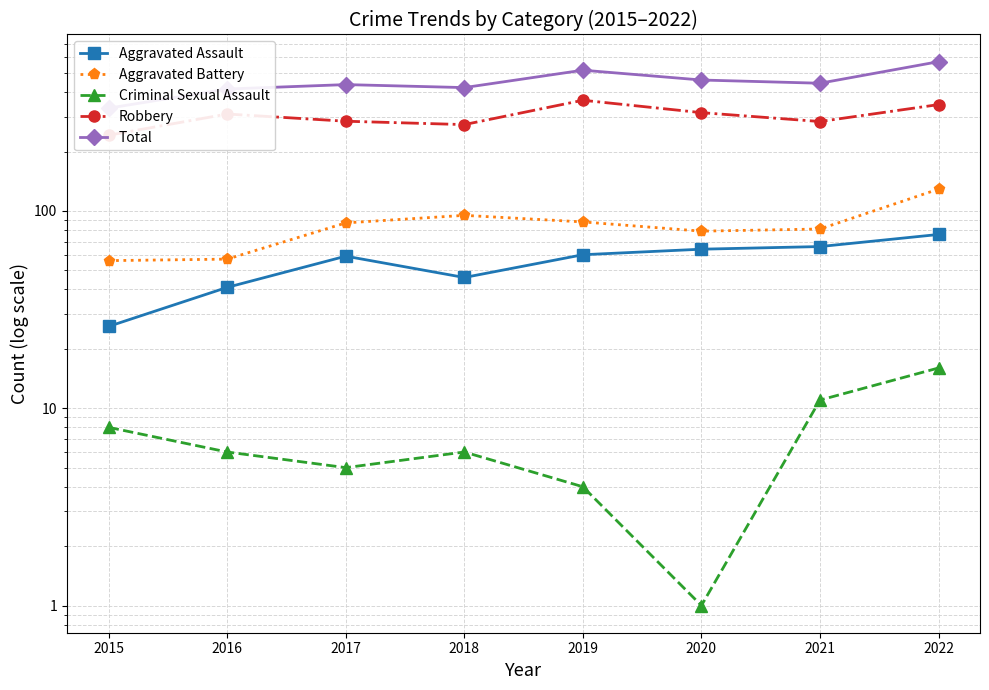

Which series has the largest total across all categories?

Total